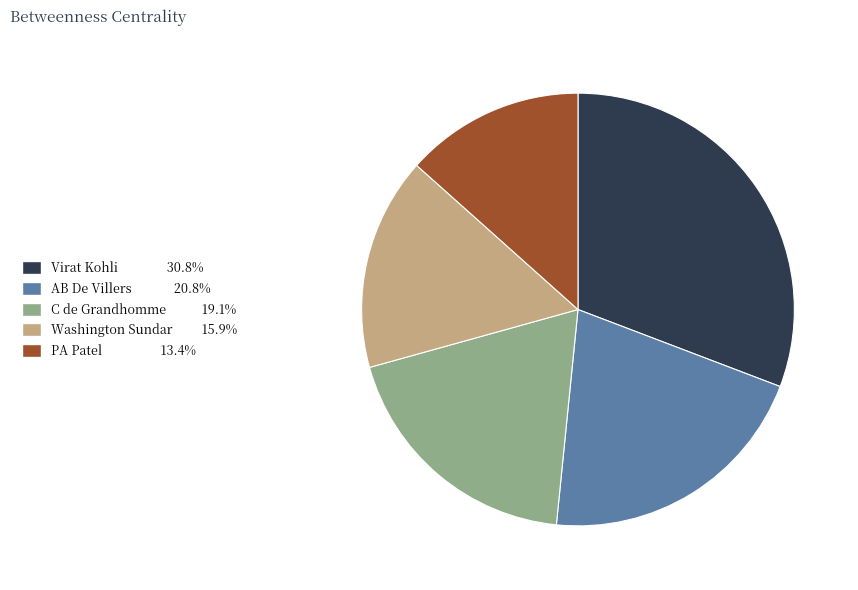

Is it true that Washington Sundar is 27% of the pie?

False